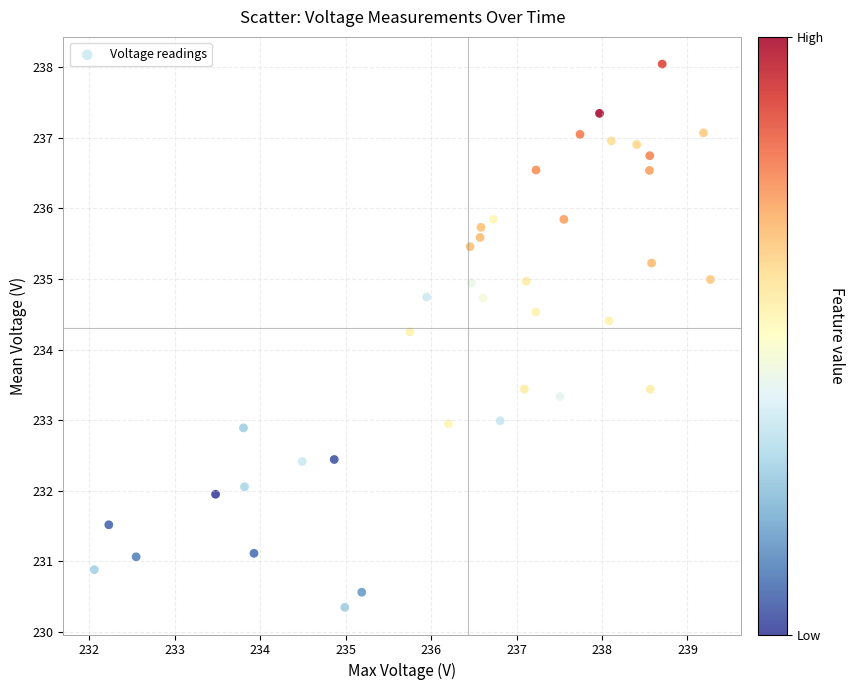

What is the range of X values (max minus min)?

7.2